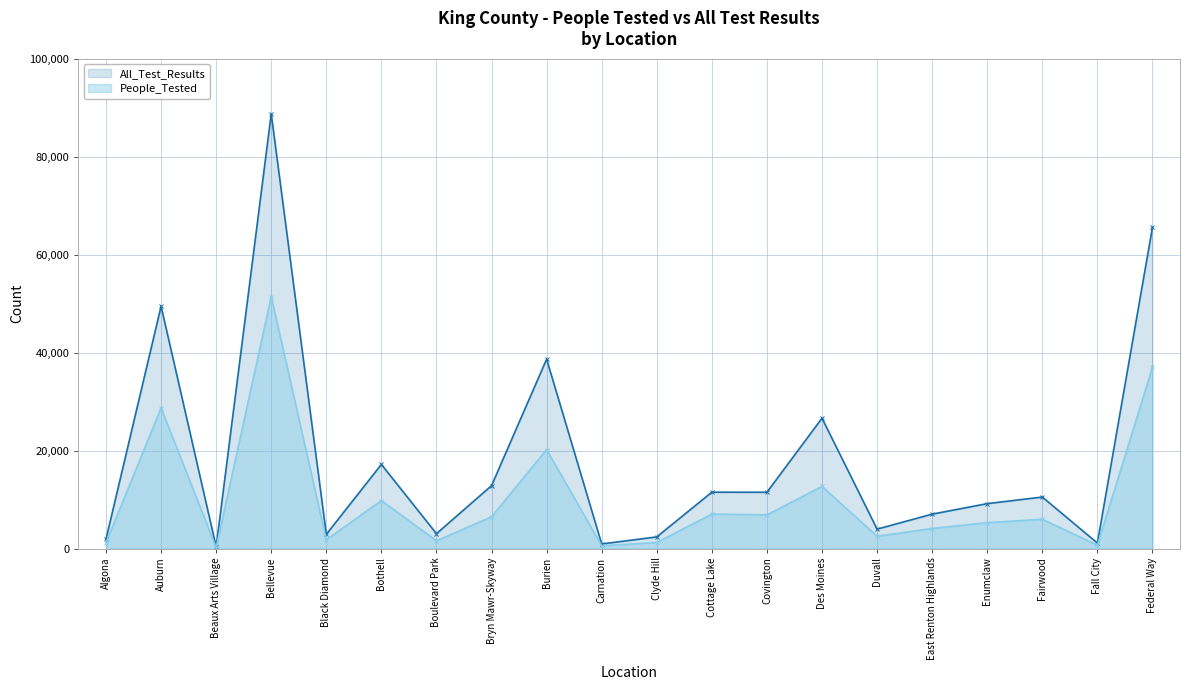

What position from the right is Burien?

12